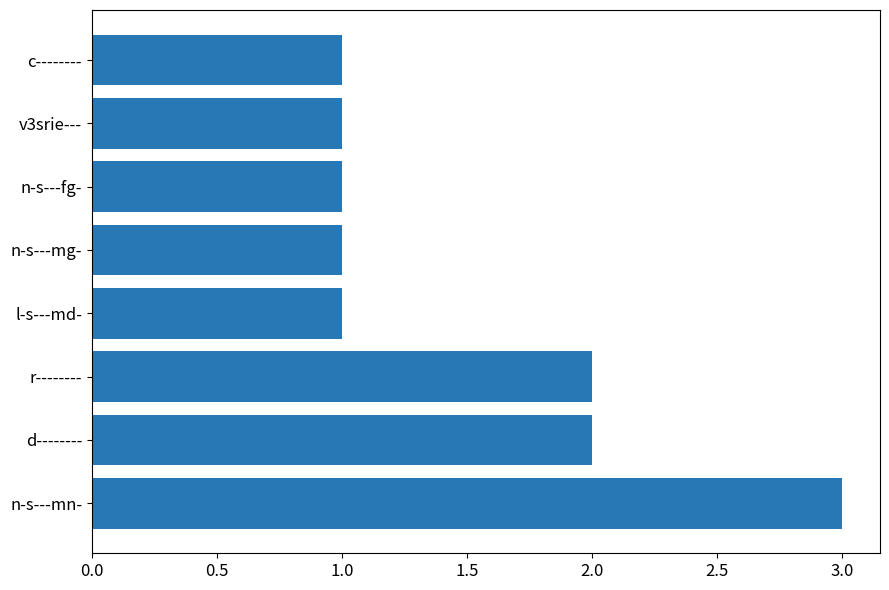

Between n-s---mg- and d--------, which is larger?

d--------